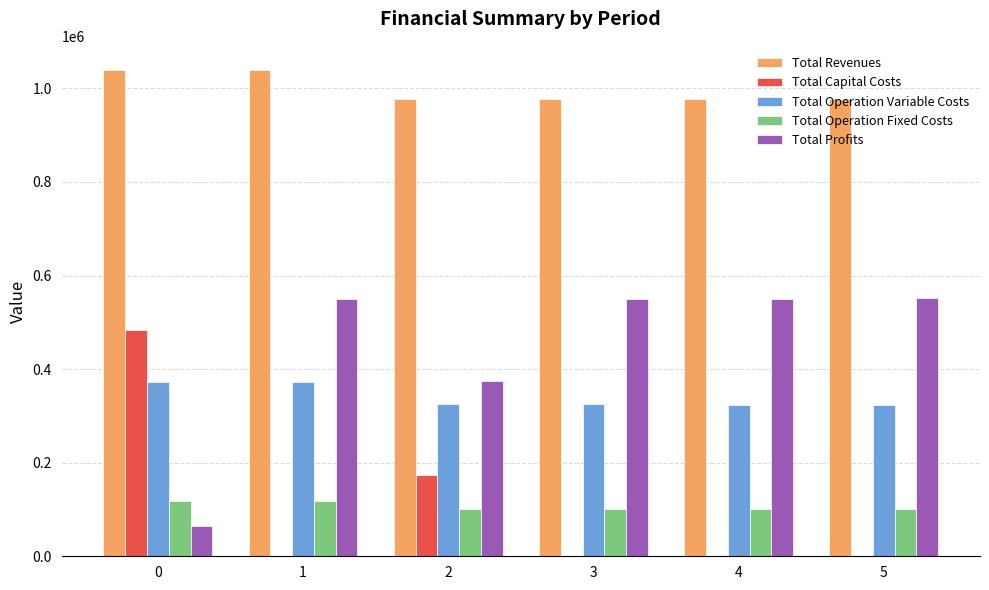

The value of Total Operation Variable Costs at 3 is 192938.3. True or false?

False